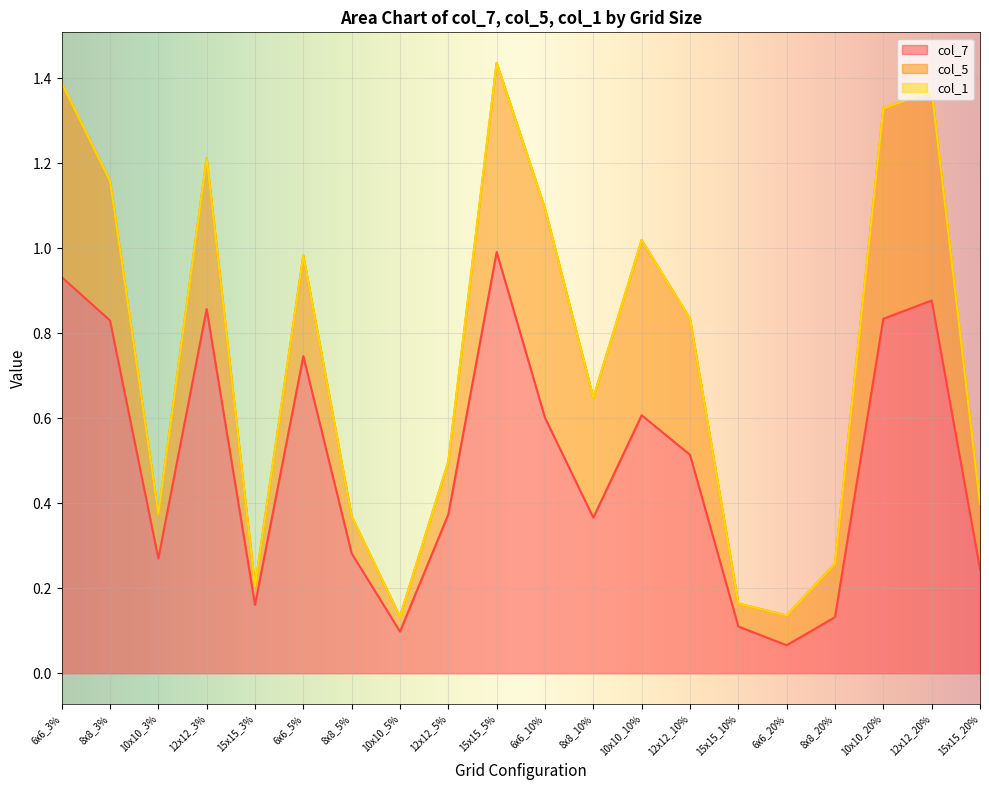

True or false: col_1 has more than 2 interior local peaks.

False